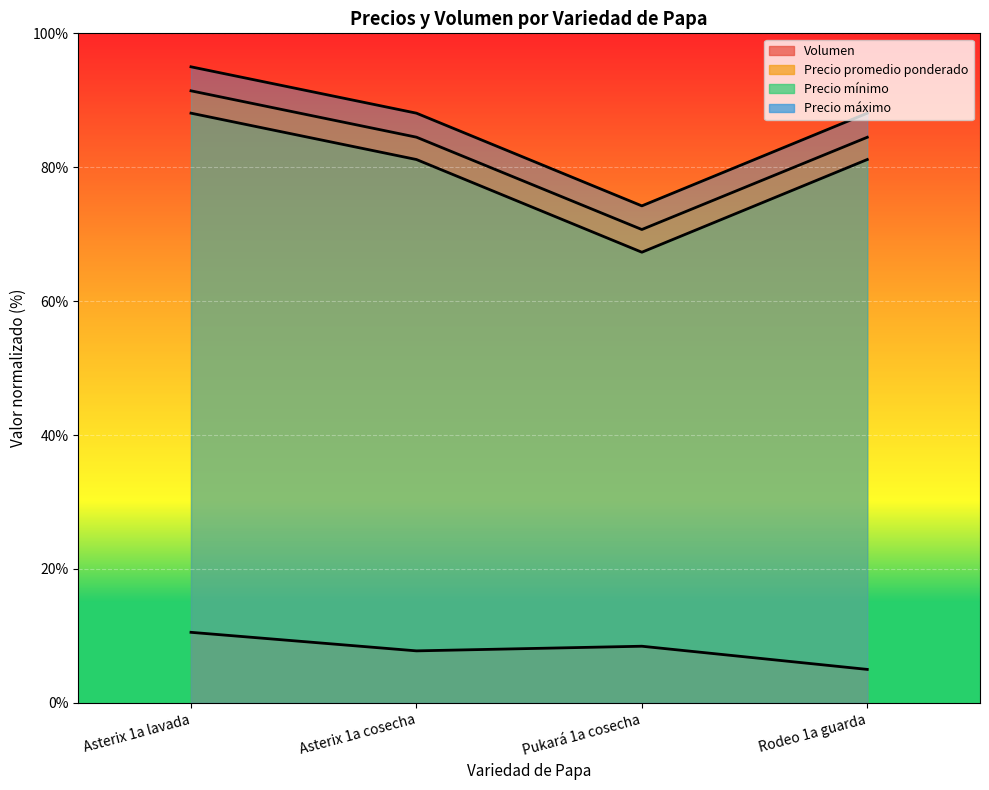

How many distinct data groups are displayed?

4